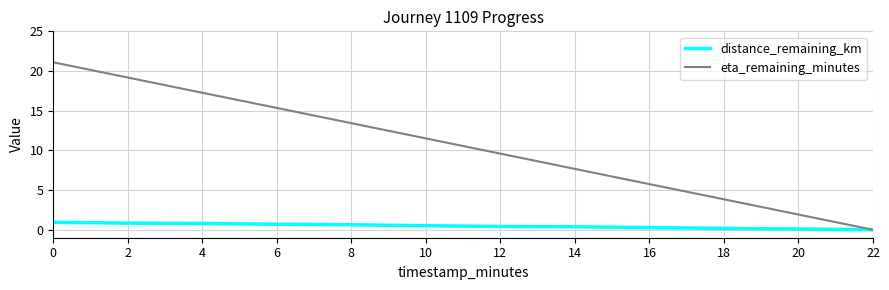

Which series has the largest range (max minus min)?

eta_remaining_minutes